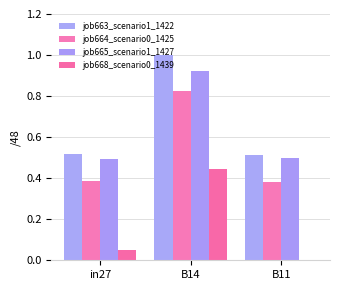

How many values in job668_scenario0_1439 are above zero?

2